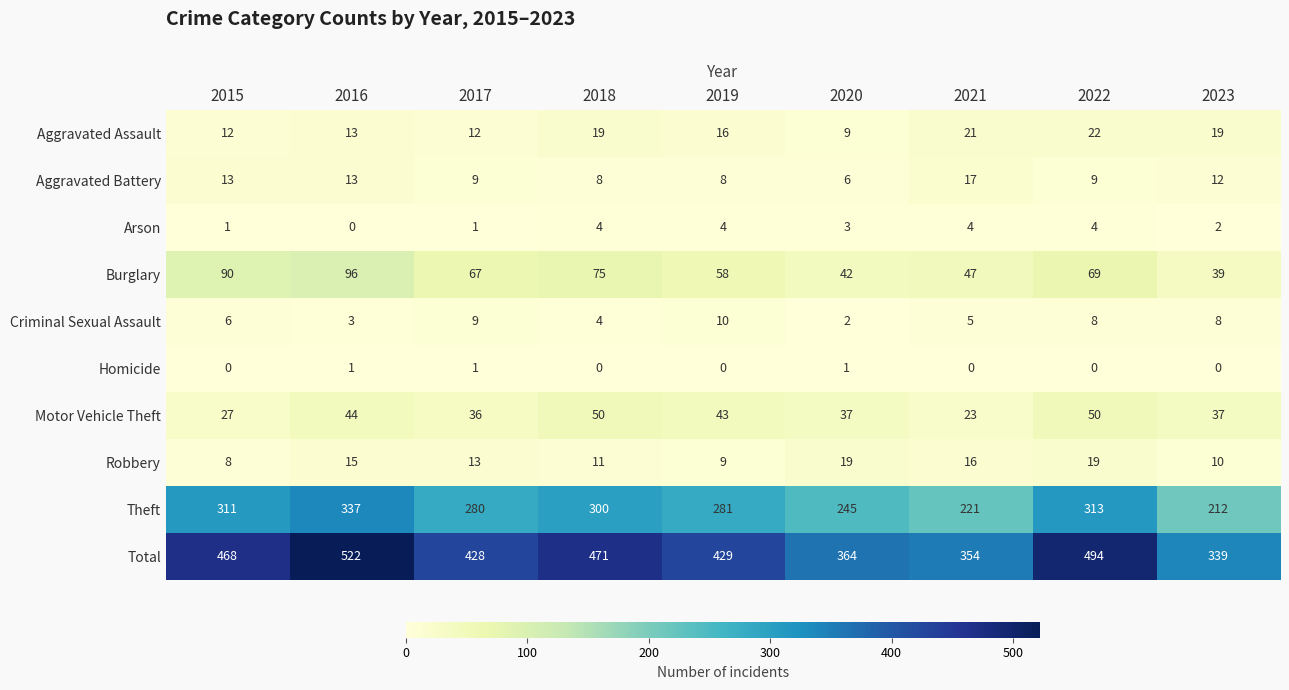

At 2022, list the series in order from largest to smallest.

Total, Theft, Burglary, Motor Vehicle Theft, Aggravated Assault, Robbery, Aggravated Battery, Criminal Sexual Assault, Arson, Homicide